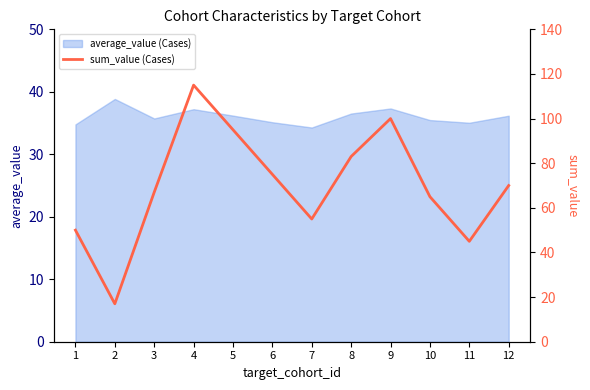

How many data points are less than 70?

6